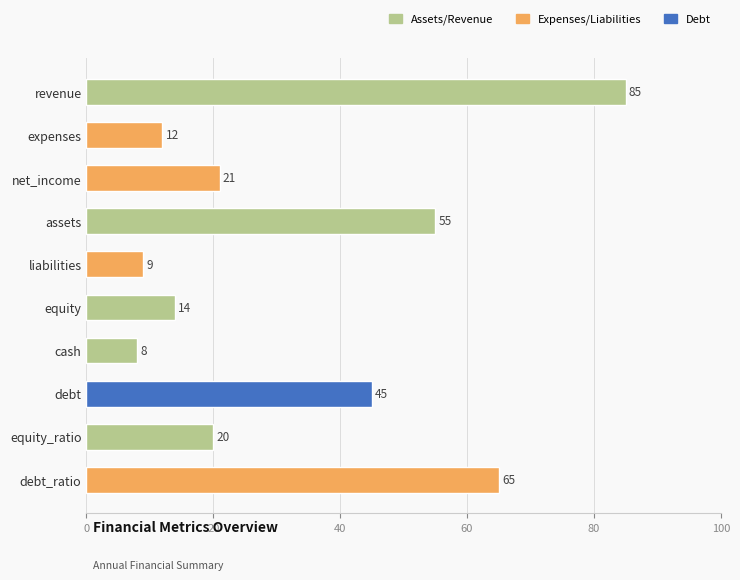

True or false: the data shows 45 at debt.

True